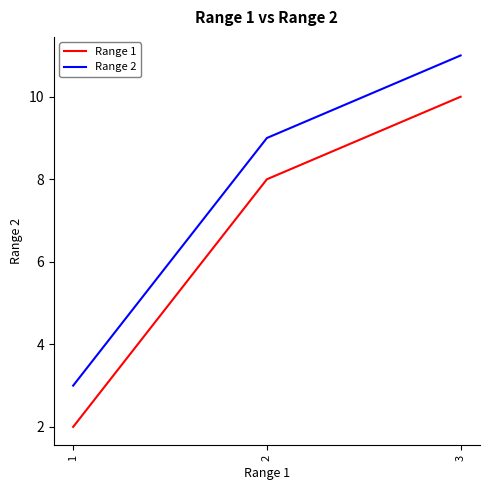

How many categories are shown in the chart?

3